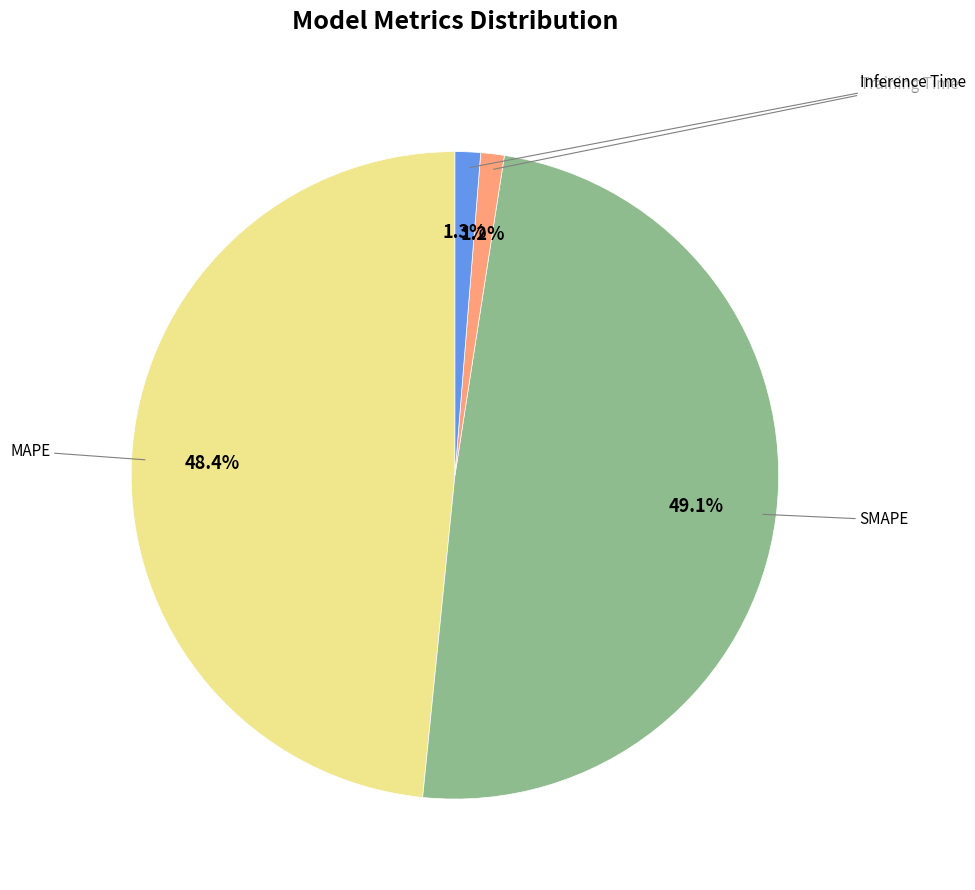

What percentage is the Inference Time slice, to the nearest percent?

1%